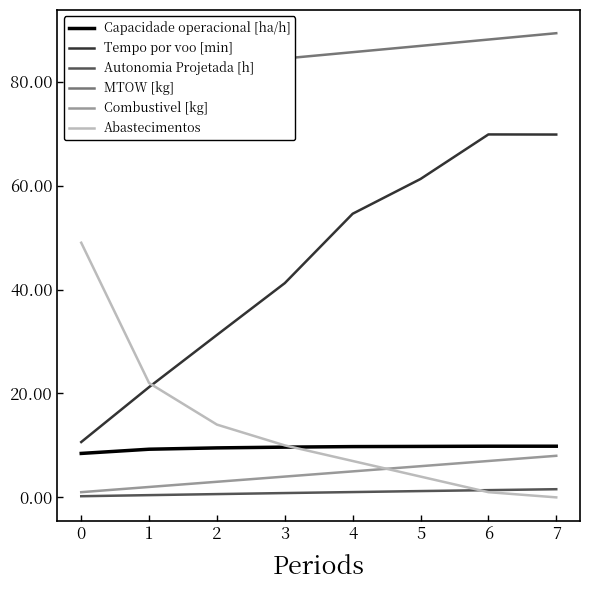

Reading right to left, transcribe all the data shown in this chart.

Capacidade operacional [ha/h]: 9.8	9.8	9.8	9.8	9.7	9.5	9.3	8.5
Tempo por voo [min]: 69.8	69.8	61.3	54.6	41.2	31.3	21.2	10.7
Autonomia Projetada [h]: 1.6	1.4	1.2	1.0	0.8	0.6	0.4	0.2
MTOW [kg]: 89.3	88.1	86.9	85.7	84.5	83.2	82.0	80.8
Combustivel [kg]: 8.0	7.0	6.0	5.0	4.0	3.0	2.0	1.0
Abastecimentos: 0.0	1.0	4.0	7.0	10.0	14.0	22.0	49.0